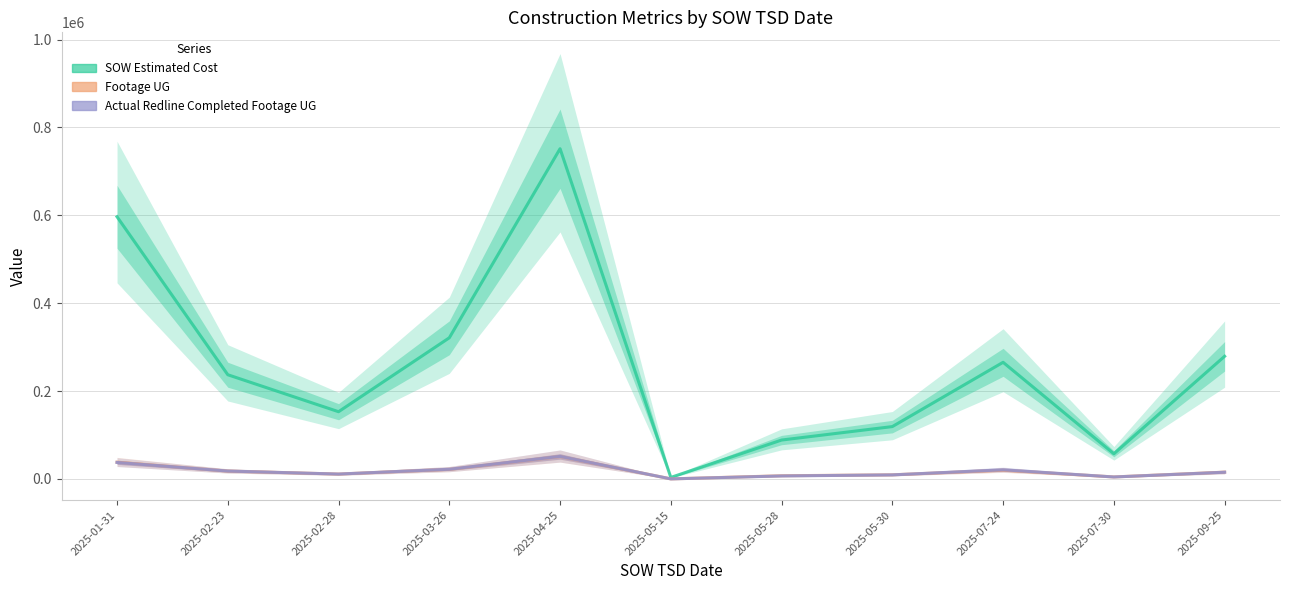

Is this an area chart (filled region under the line)?

No